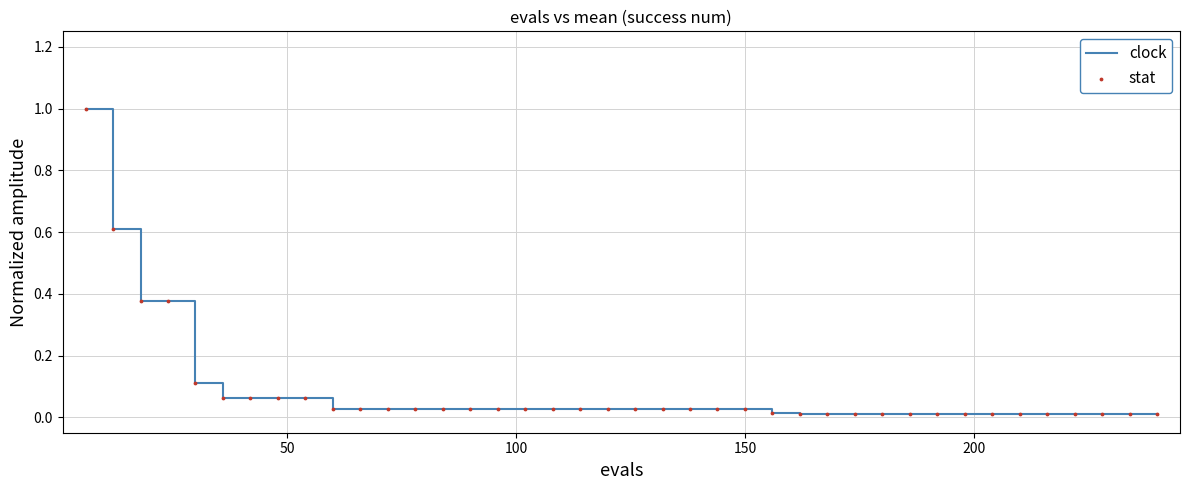

What is the difference between the maximum and minimum values?

1.0